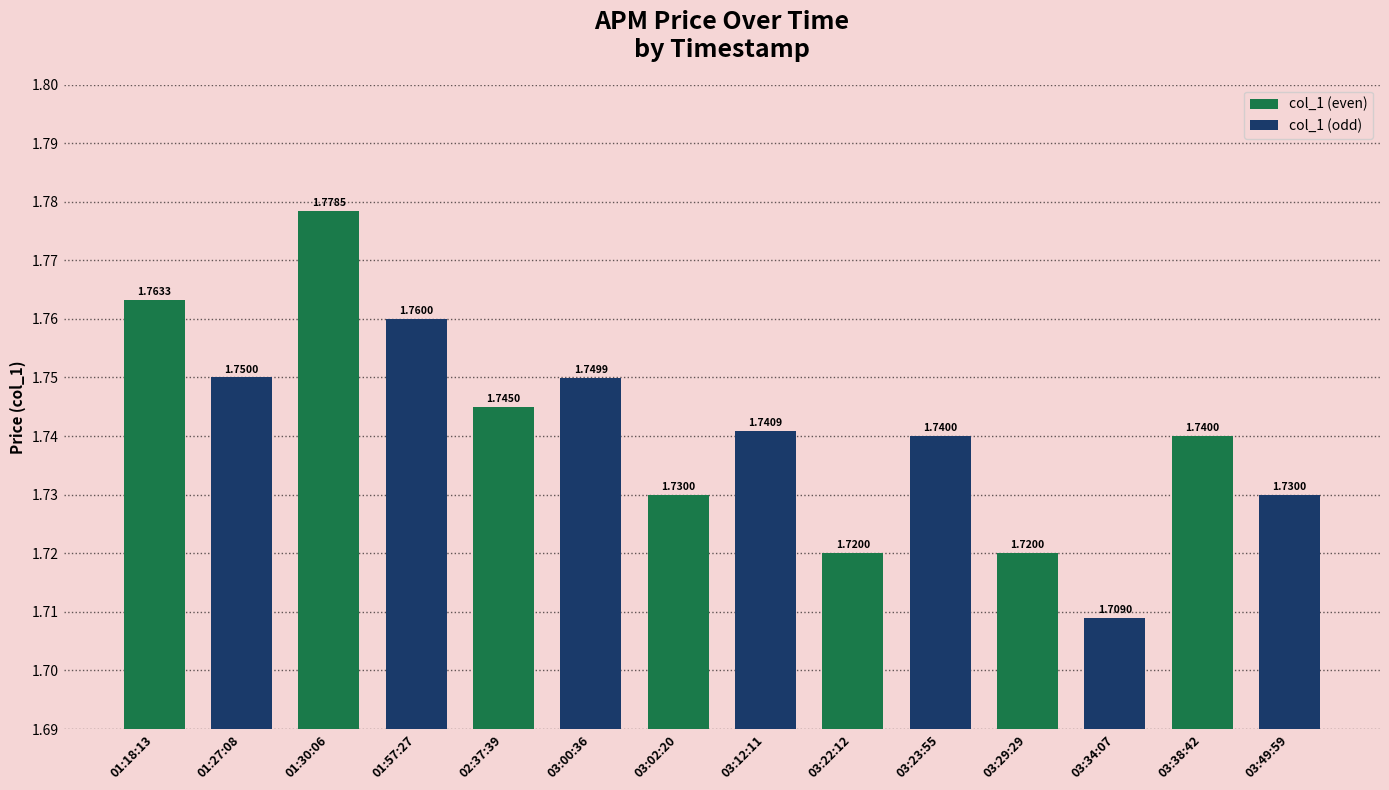

Which has a higher value, 01:18:13 or 03:29:29?

01:18:13